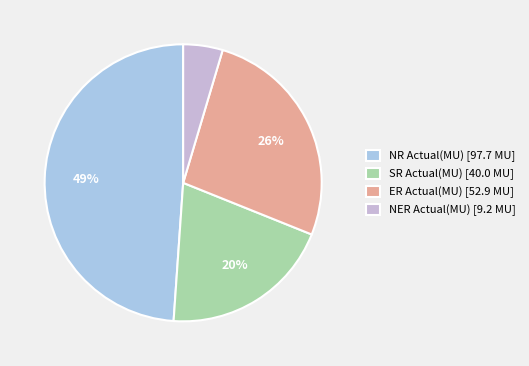

Count the number of slices in the pie.

4